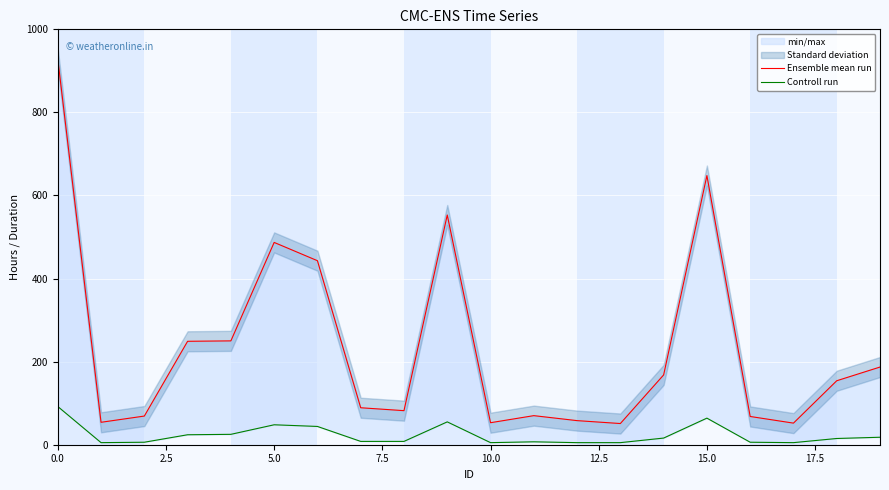

True or false: Controll run and Ensemble mean run intersect in this chart.

False